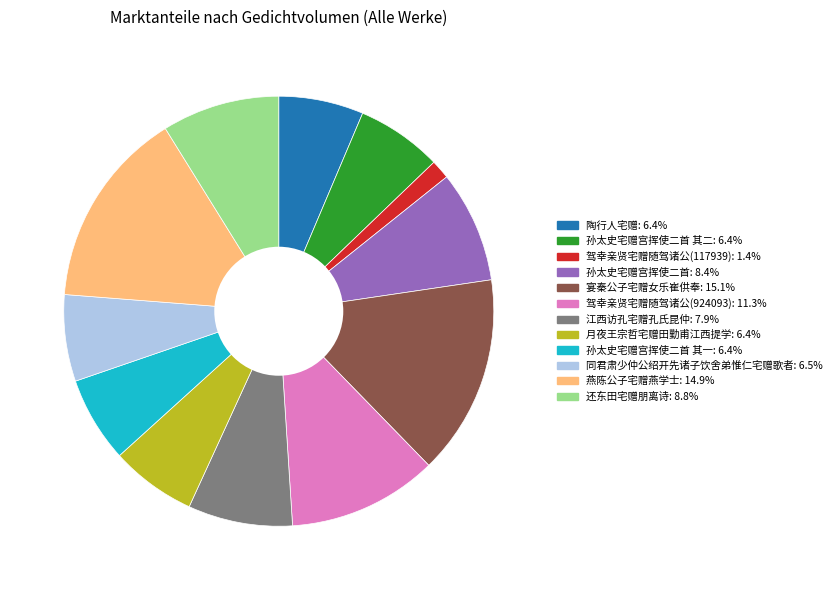

Does any single category account for the majority?

No